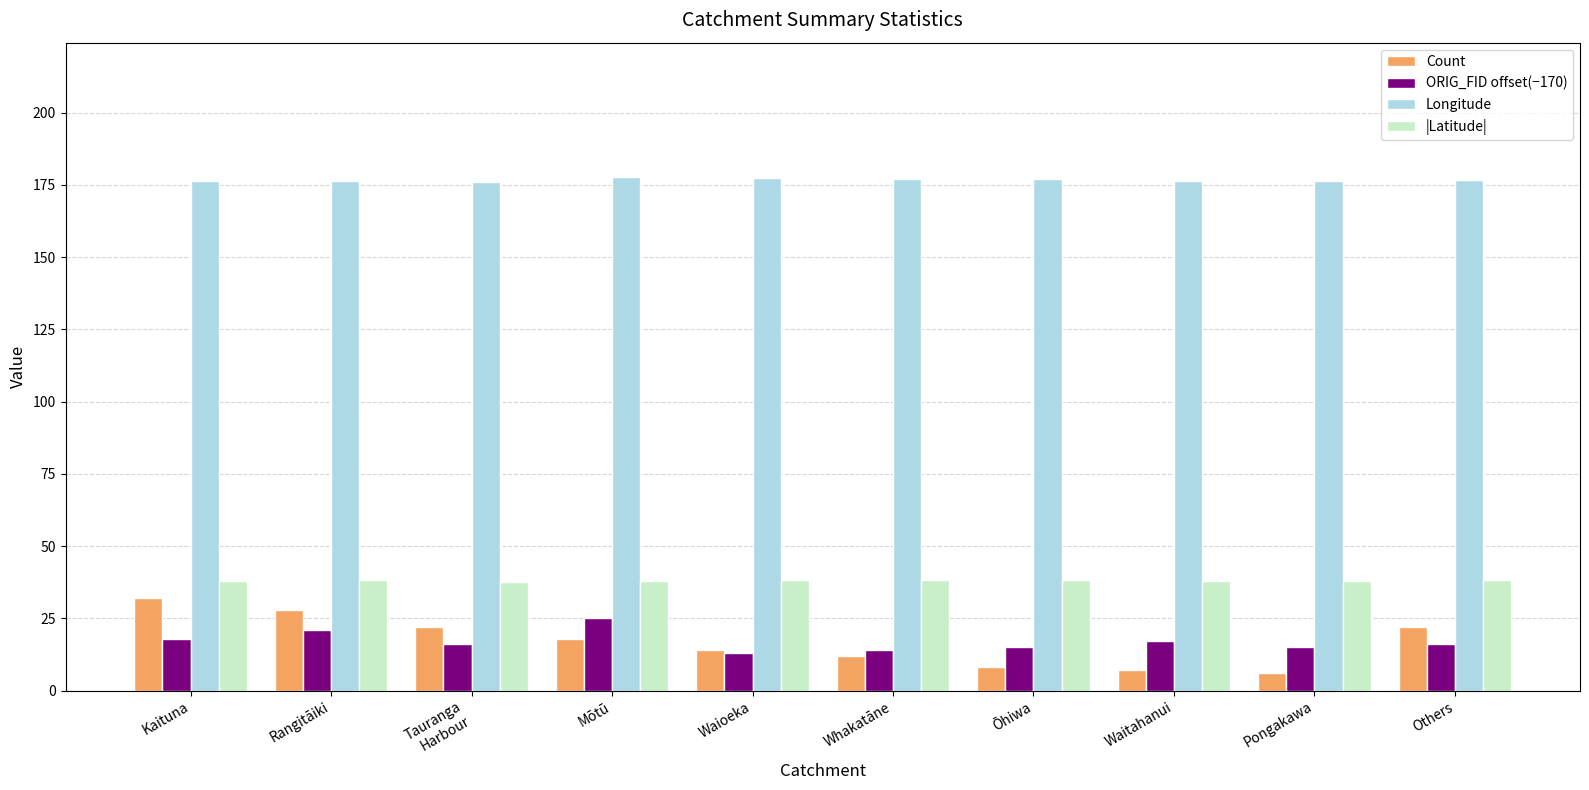

Rank the series by their maximum value, from highest to lowest.

Longitude, |Latitude|, Count, ORIG_FID offset(−170)